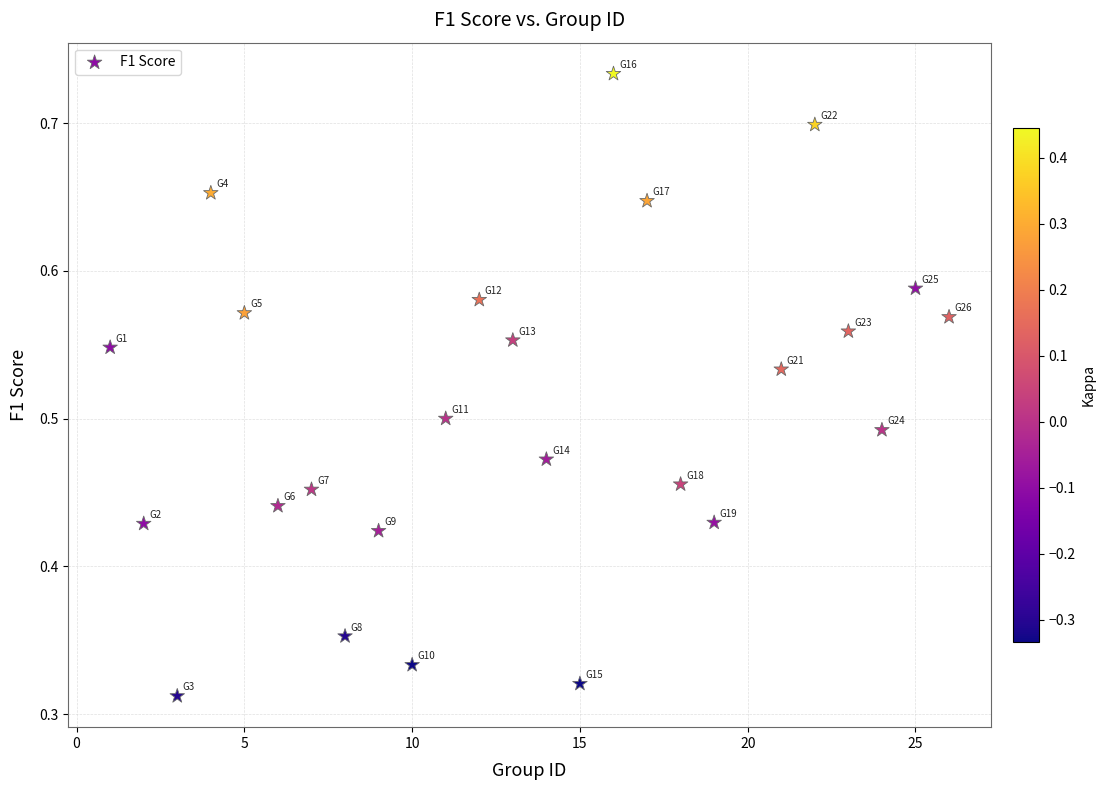

What is the range of X values (max minus min)?

25.0